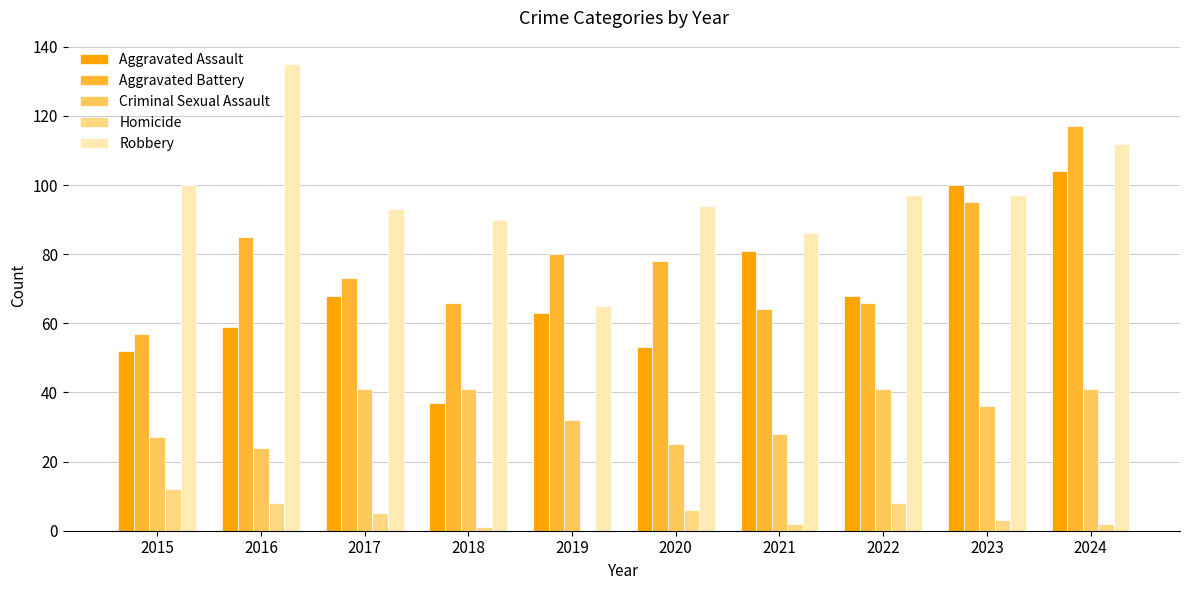

Reading left to right, list all the values displayed in this chart.

Aggravated Assault: 52	59	68	37	63	53	81	68	100	104
Aggravated Battery: 57	85	73	66	80	78	64	66	95	117
Criminal Sexual Assault: 27	24	41	41	32	25	28	41	36	41
Homicide: 12	8	5	1	0	6	2	8	3	2
Robbery: 100	135	93	90	65	94	86	97	97	112